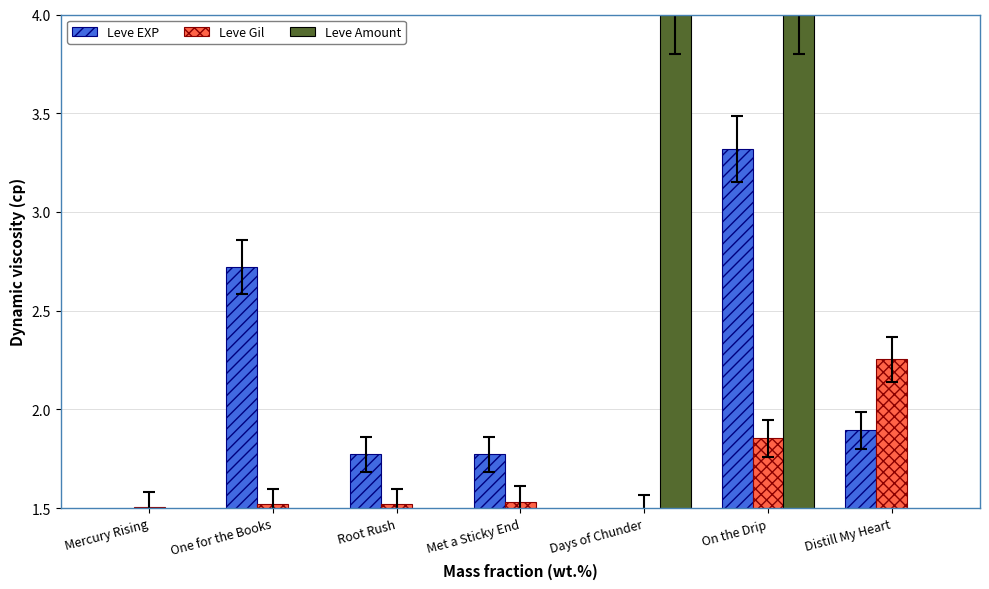

What is the value of the Leve EXP bar at the 2nd from the left?

2.7